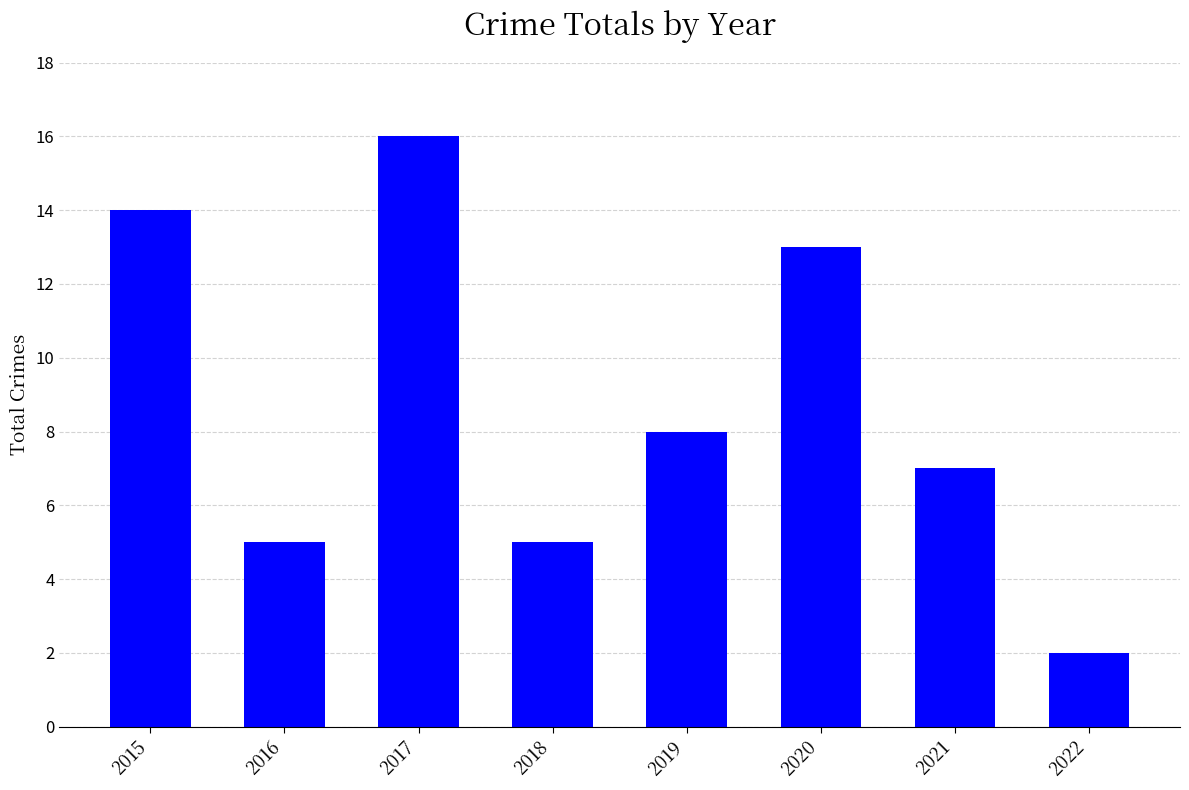

What is the maximum value shown in the chart?

16